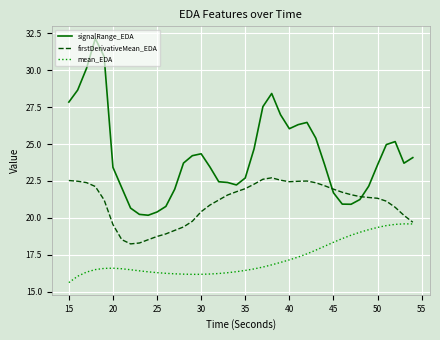

List the series in order of their peak value, lowest first.

mean_EDA, firstDerivativeMean_EDA, signalRange_EDA